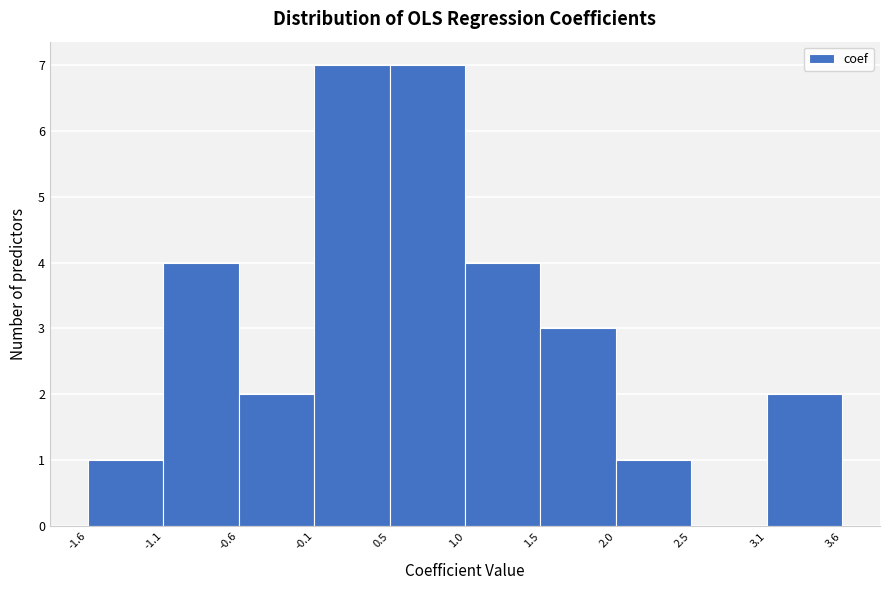

Reading left to right, list every bar in this chart as the range it spans on the x-axis followed by its height. The values are not printed on the chart, so give them approximately, as read against the axis.

-1.6 to -1.1: 1
-1.1 to -0.6: 4
-0.6 to -0.1: 2
-0.1 to 0.5: 7
0.5 to 1.0: 7
1.0 to 1.5: 4
1.5 to 2.0: 3
2.0 to 2.5: 1
2.5 to 3.1: 0
3.1 to 3.6: 2